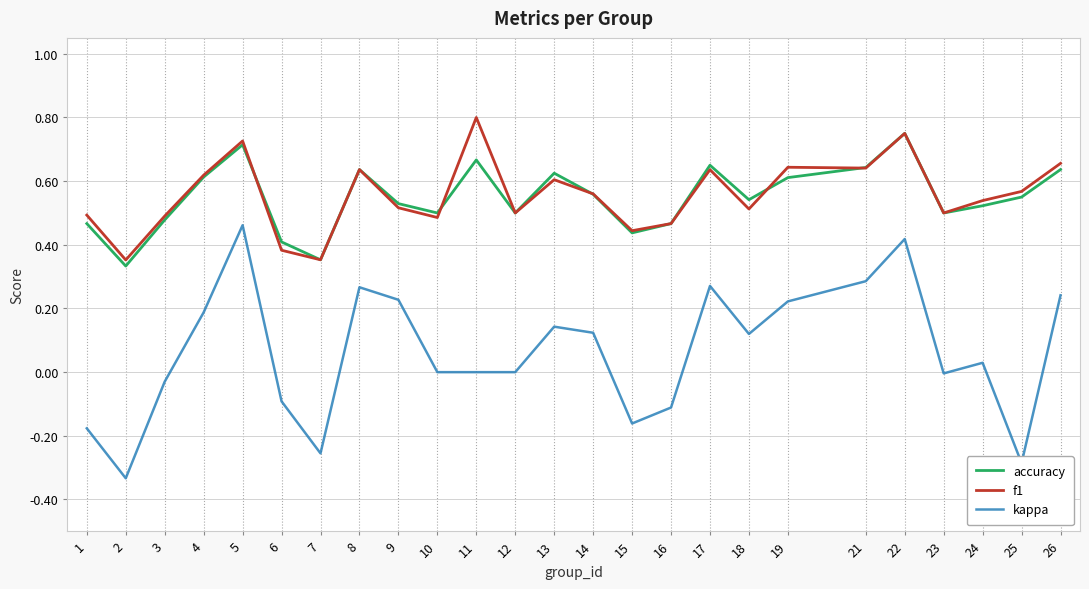

True or false: accuracy and kappa intersect in this chart.

False